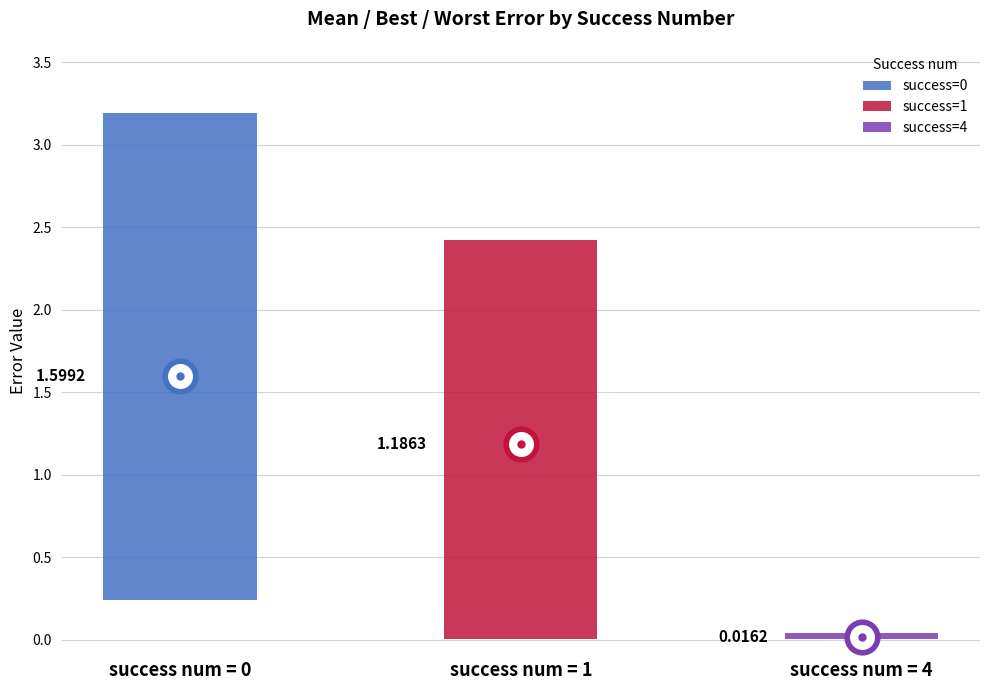

What is the difference between the highest and lowest values at 0?

3.0